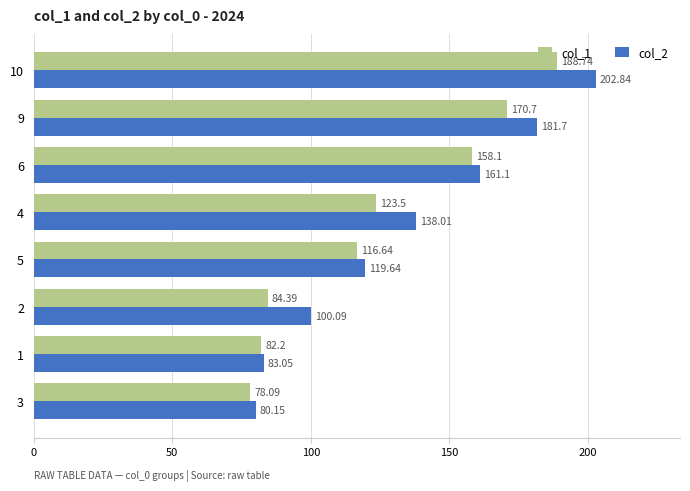

At which label is col_1 closest to 133?

4